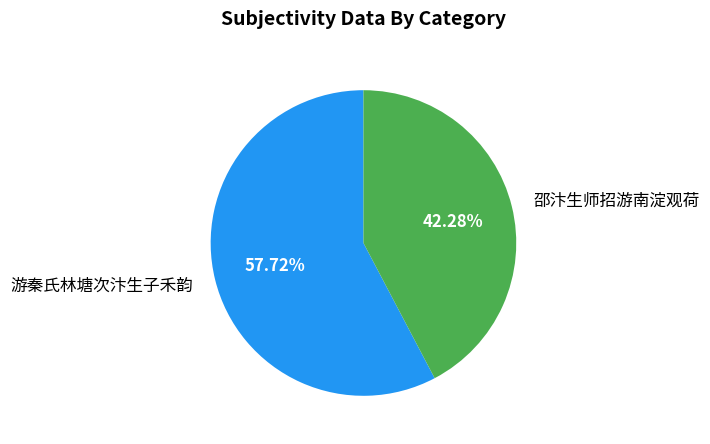

Is the sum of 游秦氏林塘次汴生子禾韵 and 邵汴生师招游南淀观荷 greater than half?

Yes